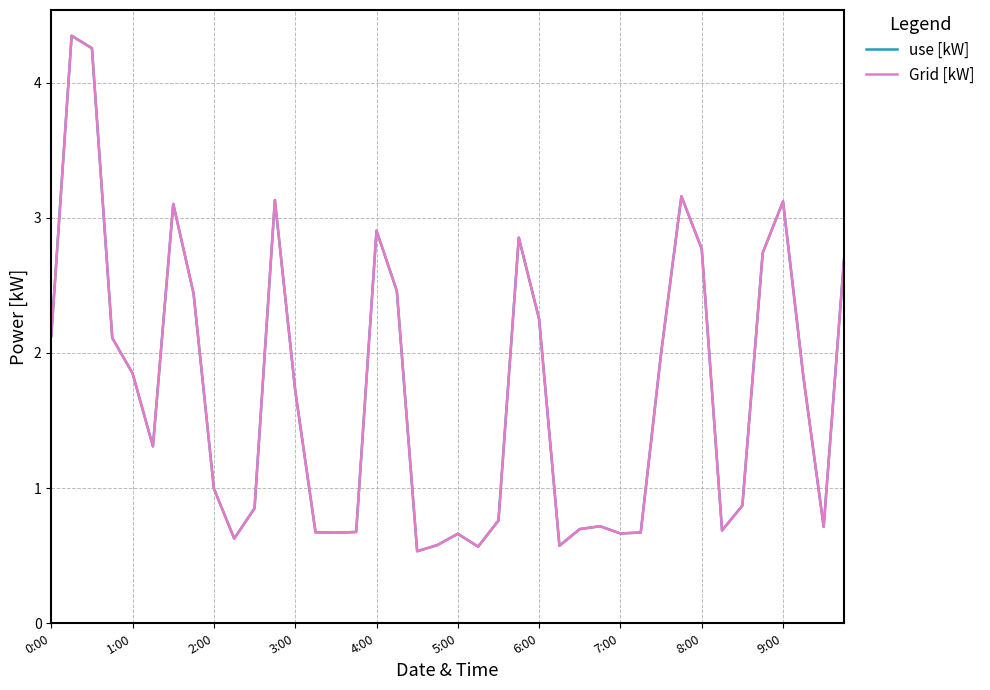

How many interior local valleys does the use [kW] series have?

9